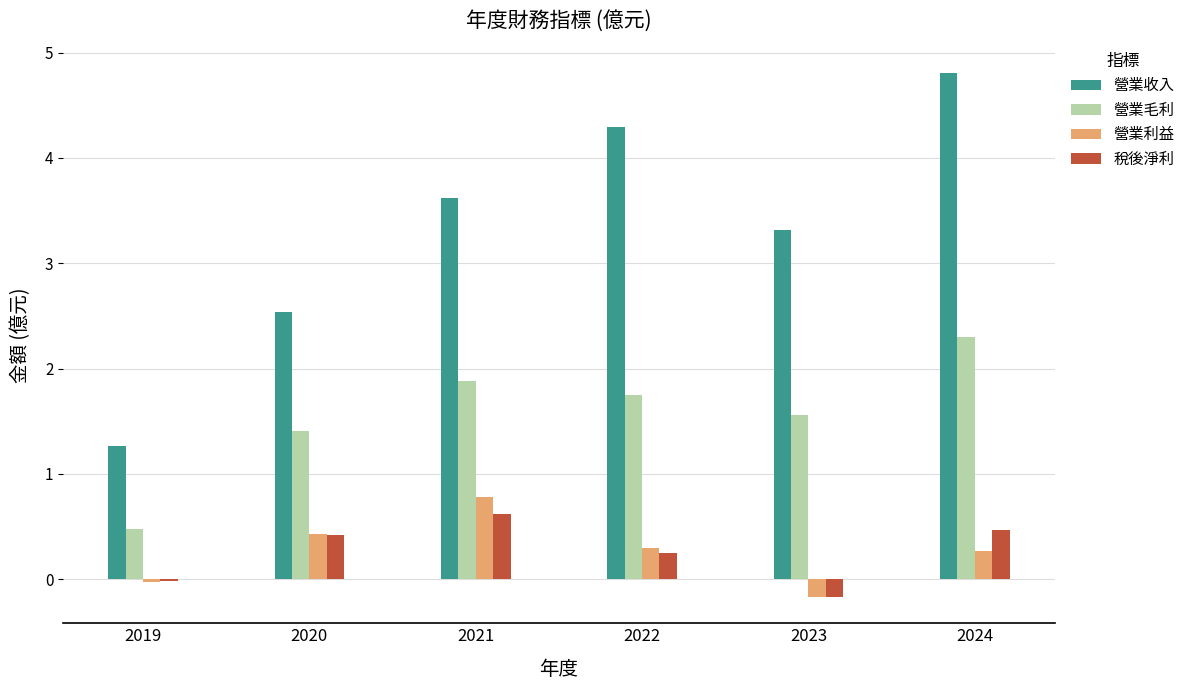

At which label is 稅後淨利 closest to 0?

2019